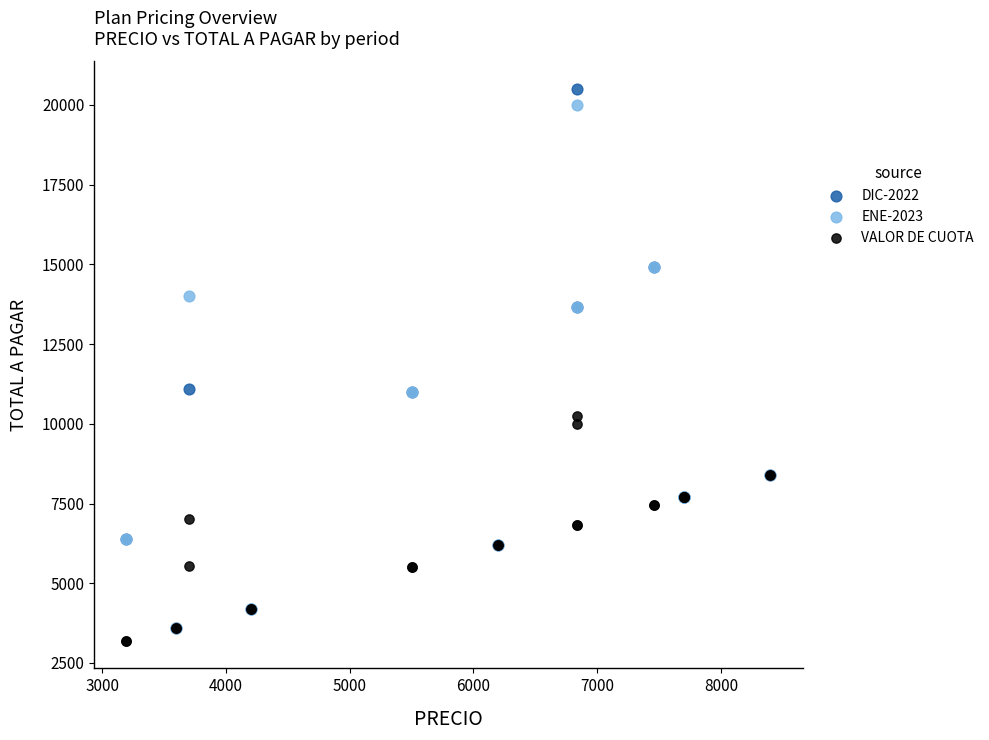

Which series has the widest spread of Y values?

DIC-2022